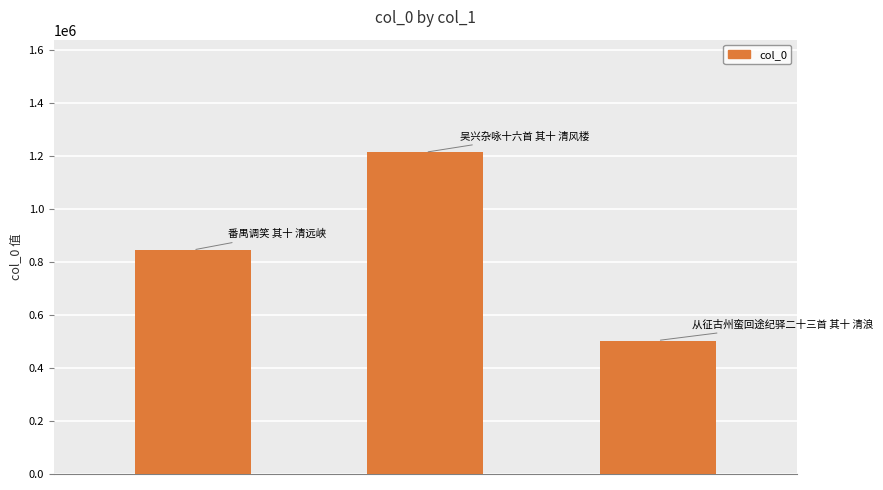

How many values are below 845949?

1